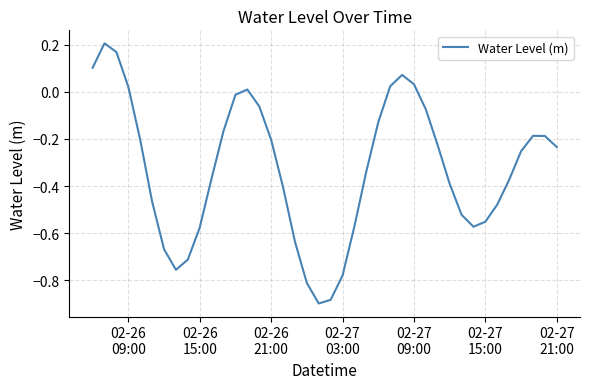

What is the difference between the maximum and minimum values?

1.1